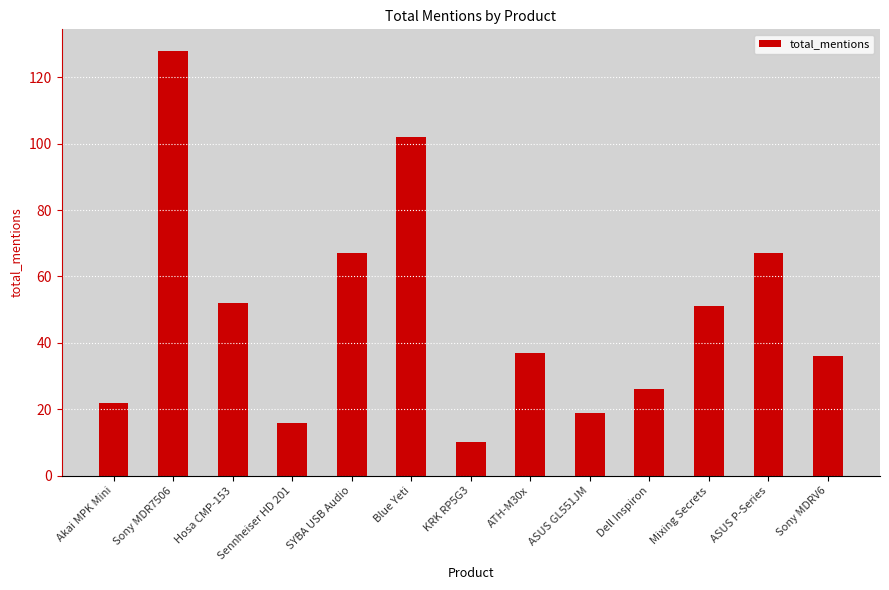

Is it true that the value at ASUS GL551JM is 29?

False